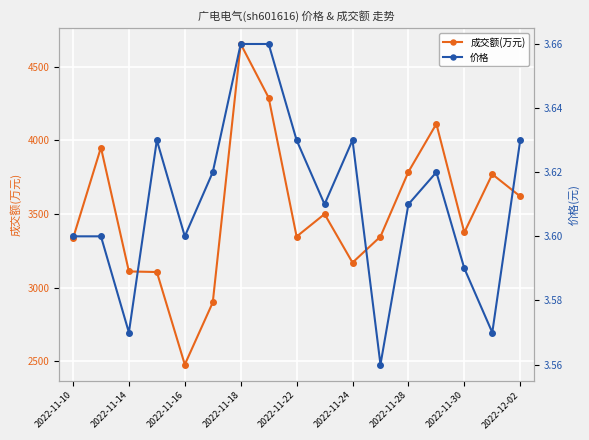

At which label does 成交额(万元) reach its peak?

2022-11-18